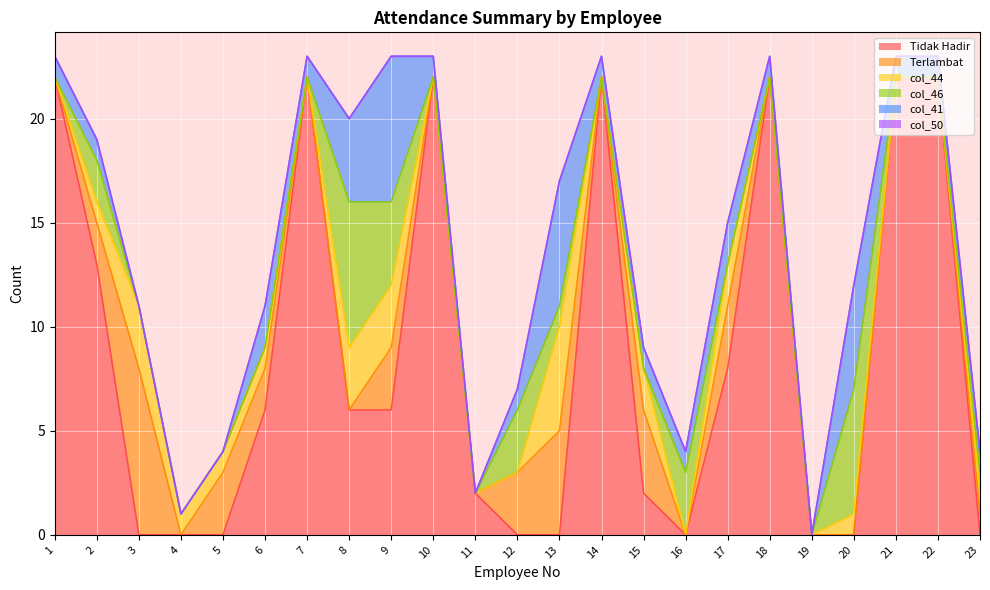

What is the average value of the Terlambat series?

1